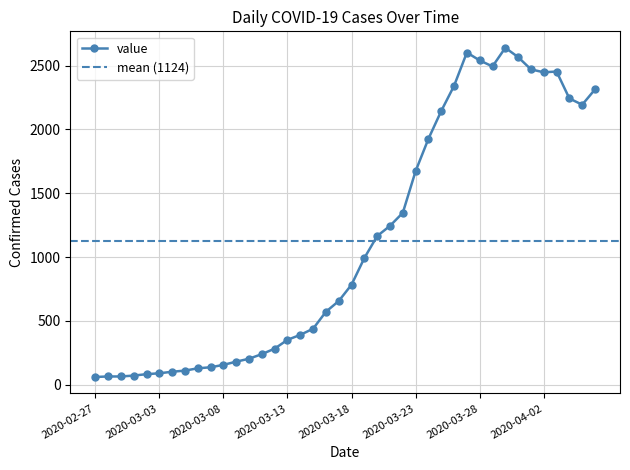

Reading left to right, what are all the values shown in this chart?

61	65	65	72	83	90	102	111	129	137	156	181	204	240	283	352	391	439	572	656	784	993	1165	1245	1347	1674	1927	2145	2342	2603	2541	2494	2640	2567	2471	2448	2454	2243	2194	2314